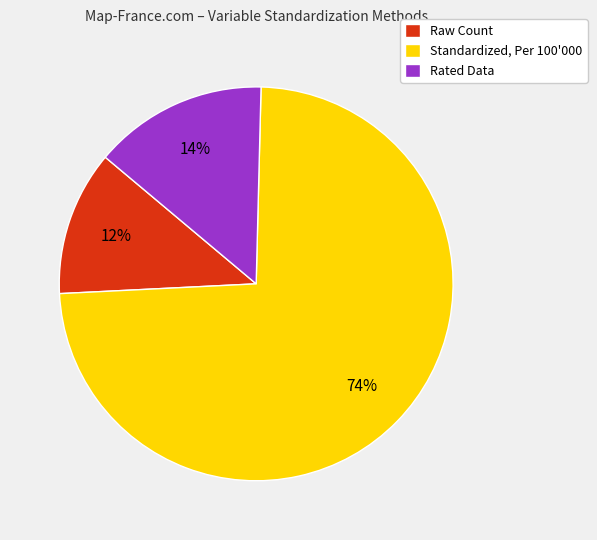

What is the majority slice?

Standardized, Per 100'000